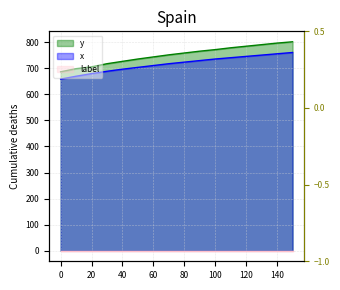

The x series shows 679 at 20. True or false?

True